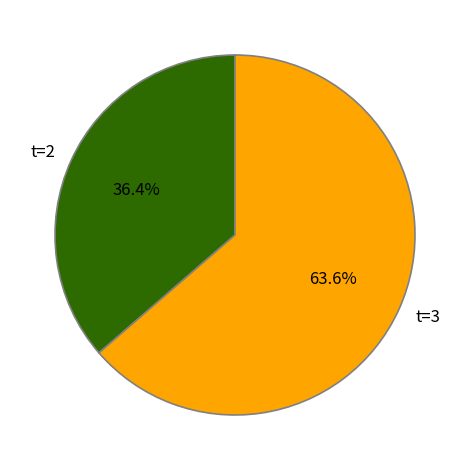

To the nearest percent, what is the difference between the largest and smallest slice percentages?

27%